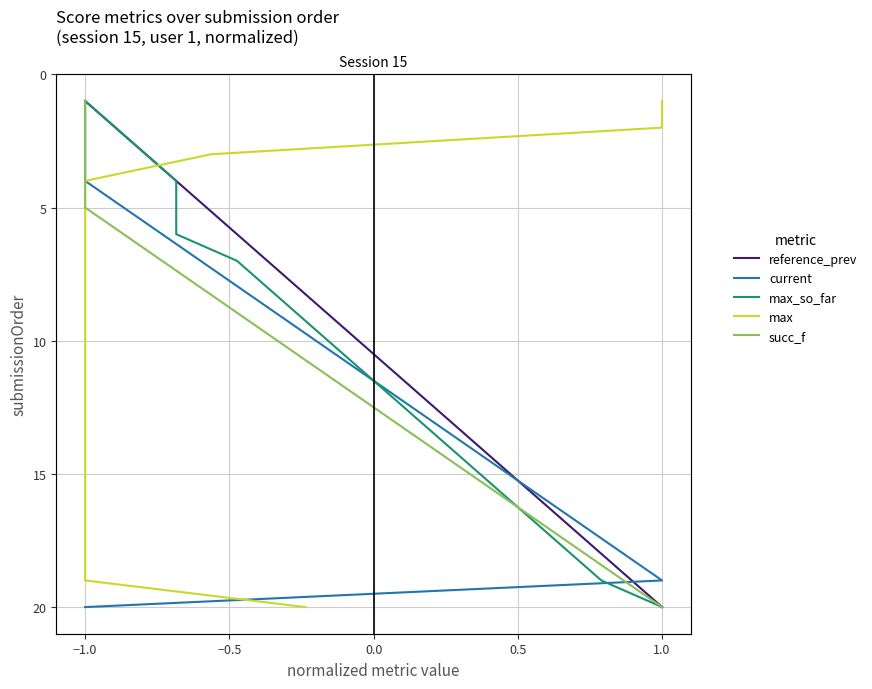

True or false: succ_f has more than 0 points higher than both neighbors.

False